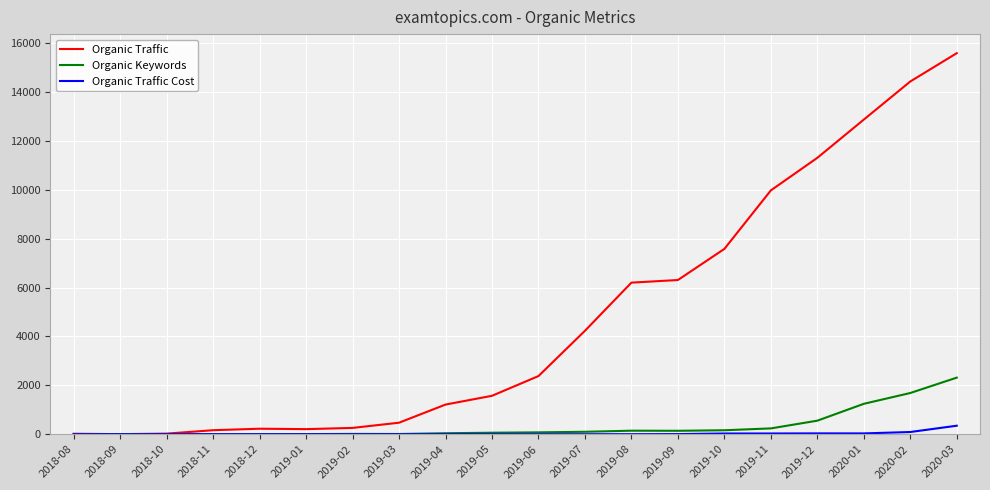

Which category has the highest value across all series?

2020-03